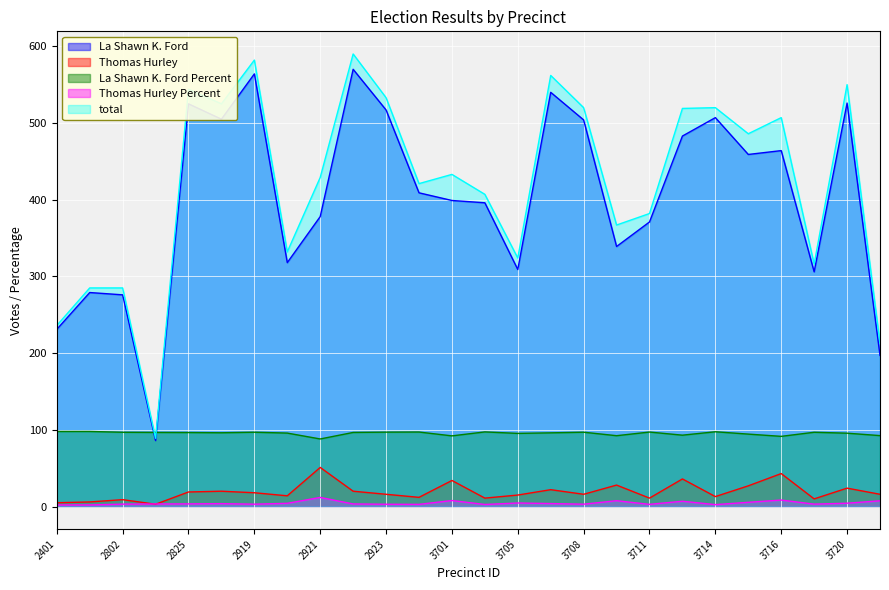

The Thomas Hurley Percent series shows 9.4 at 3712. True or false?

False